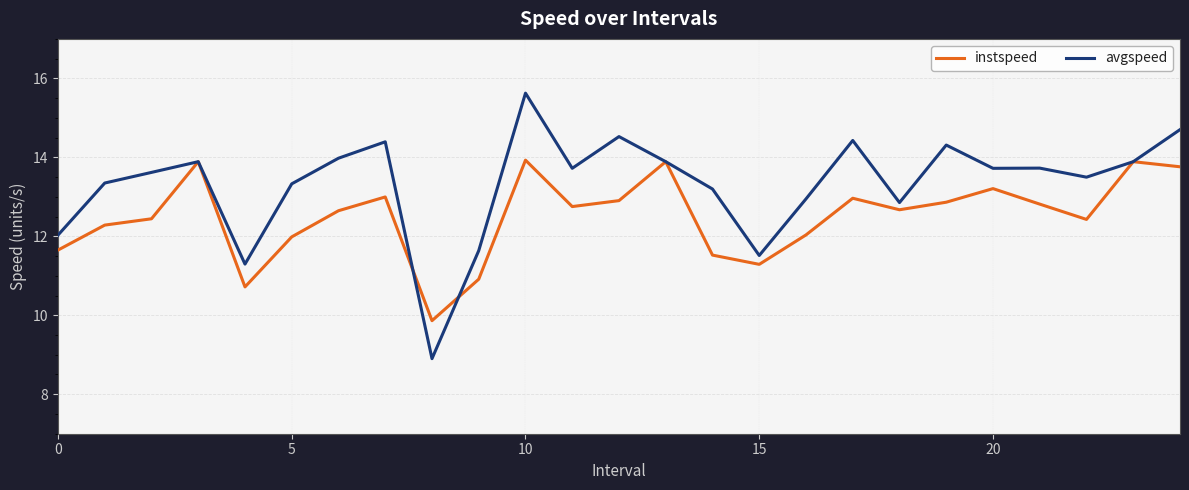

Which series has the widest spread of values?

avgspeed